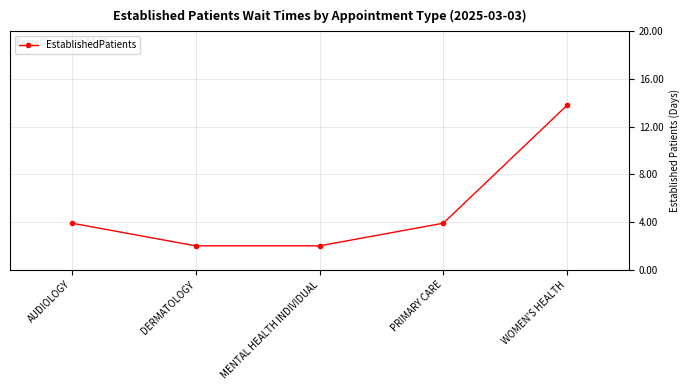

What value does the data have at DERMATOLOGY?

2.0